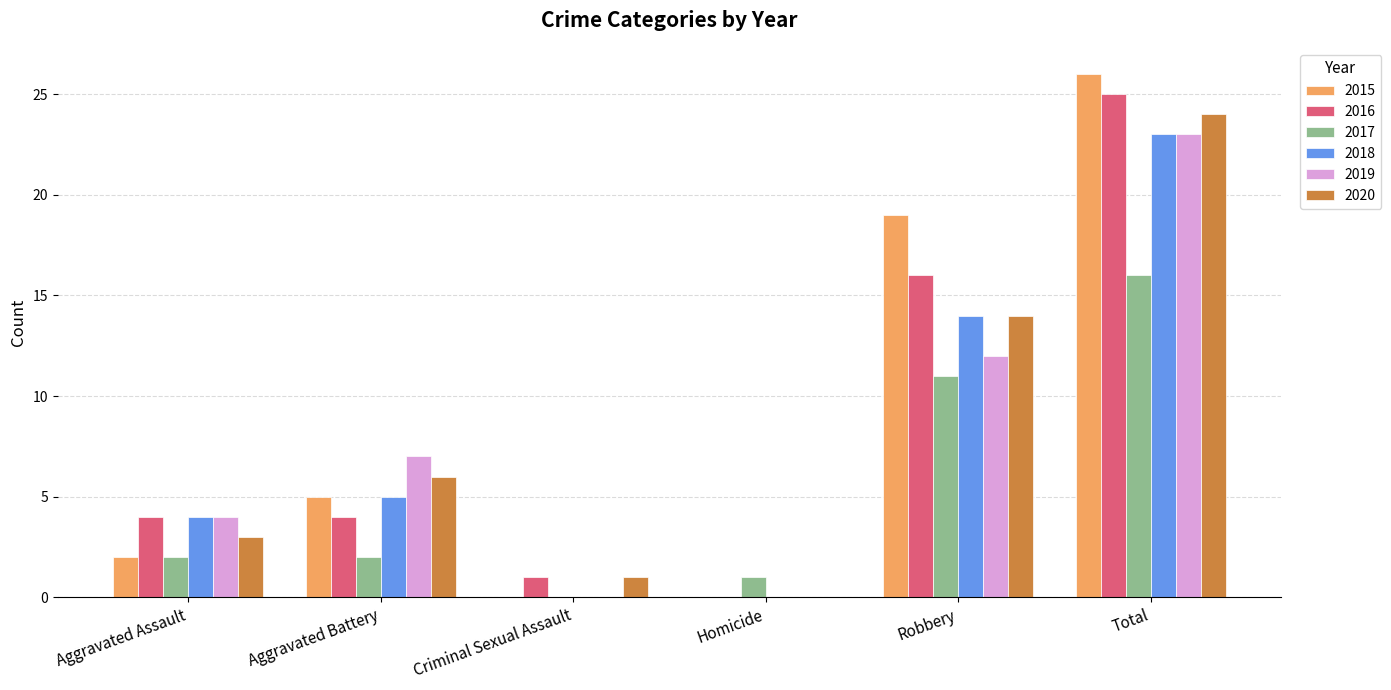

What value does the 2018 series have at Aggravated Assault?

4